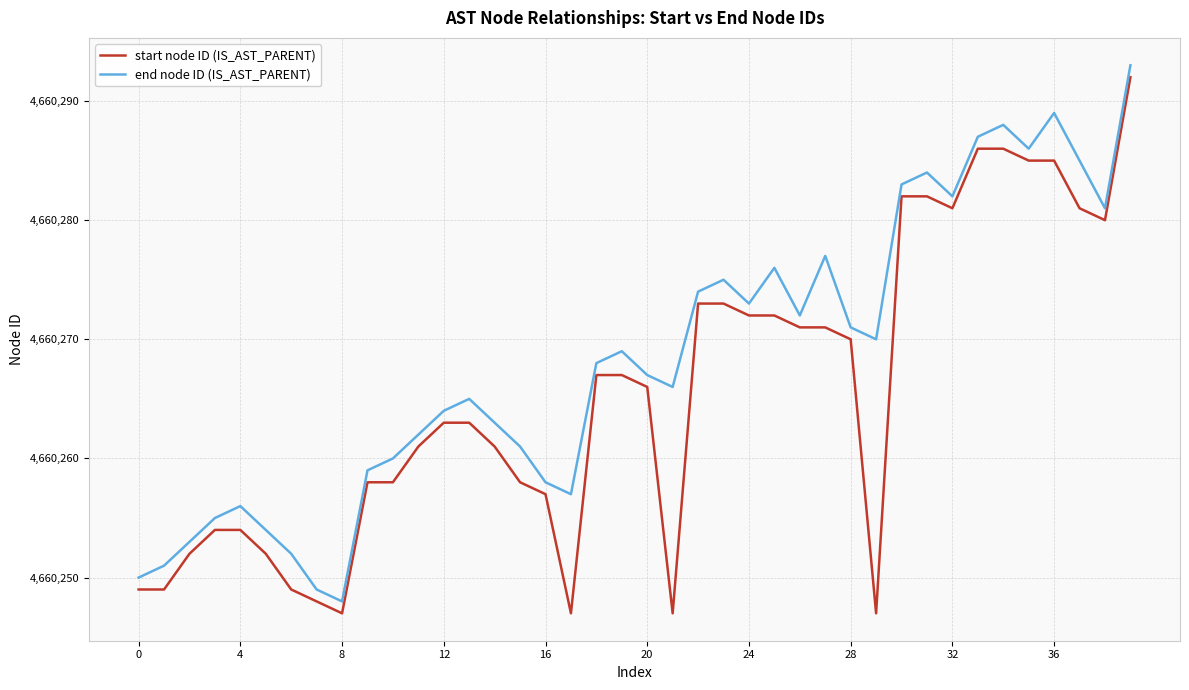

What is the average value of the end node ID (IS_AST_PARENT) series?

4660268